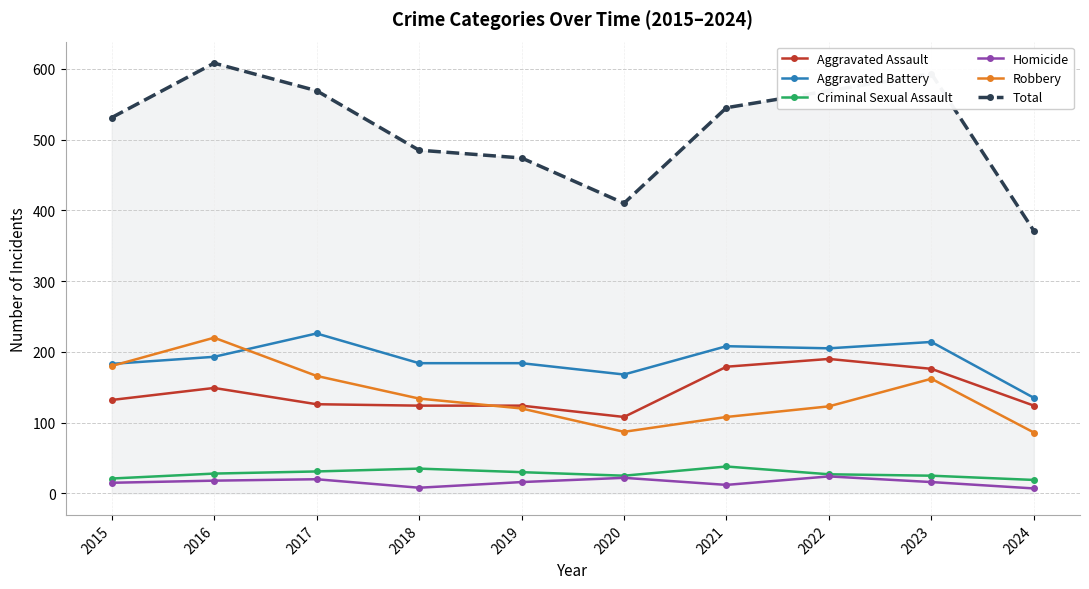

True or false: Total and Robbery cross at least once.

False